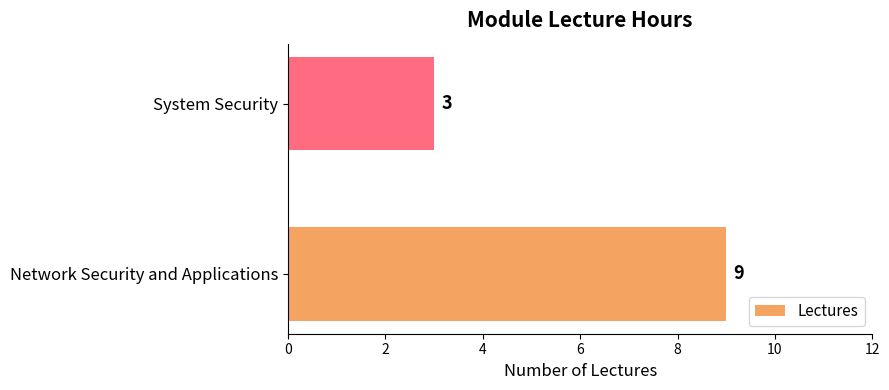

True or false: the data shows 16 at Network Security and Applications.

False